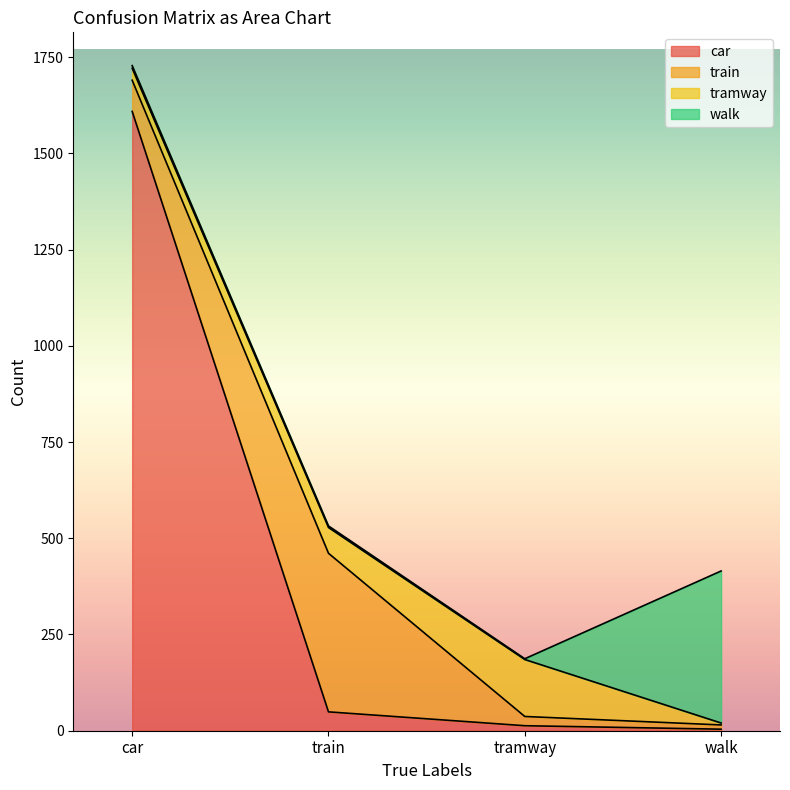

Which category has the lowest value across all series?

tramway